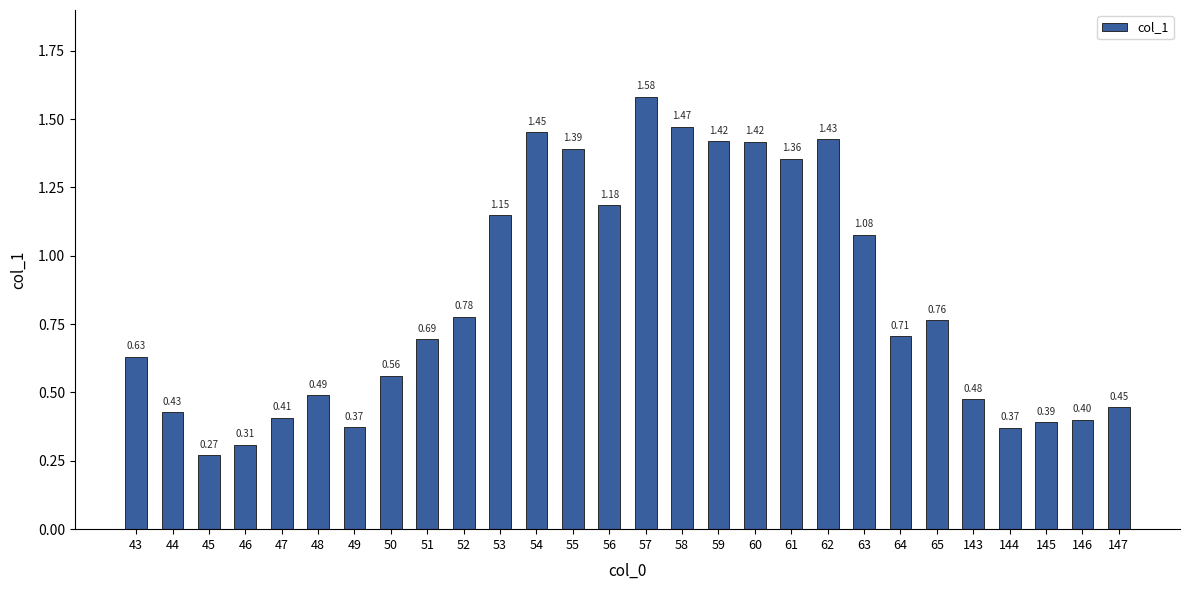

What is the change in value from 50 to 51?

+0.1